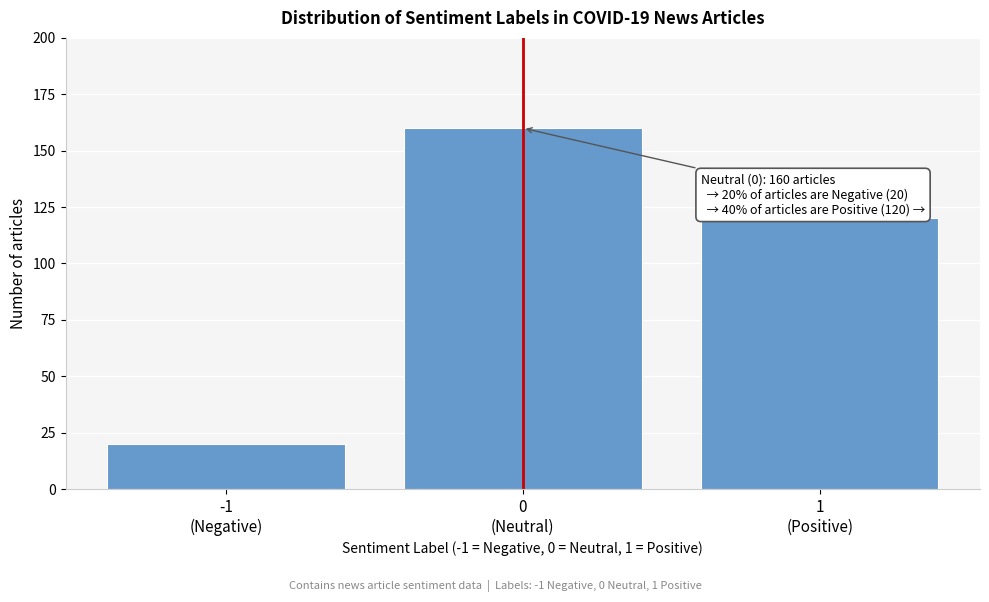

Reading right to left, extract all data points from this chart.

120	160	20